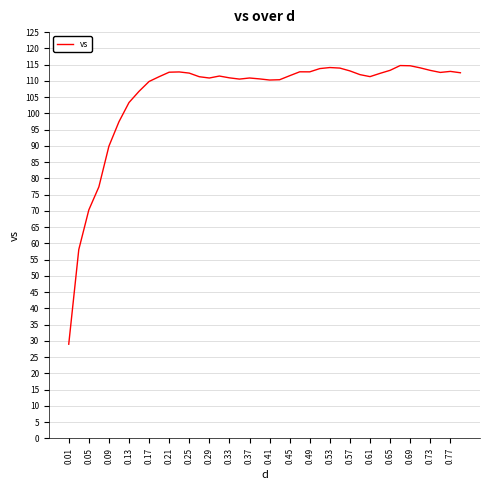

What is the minimum value shown in the chart?

29.0